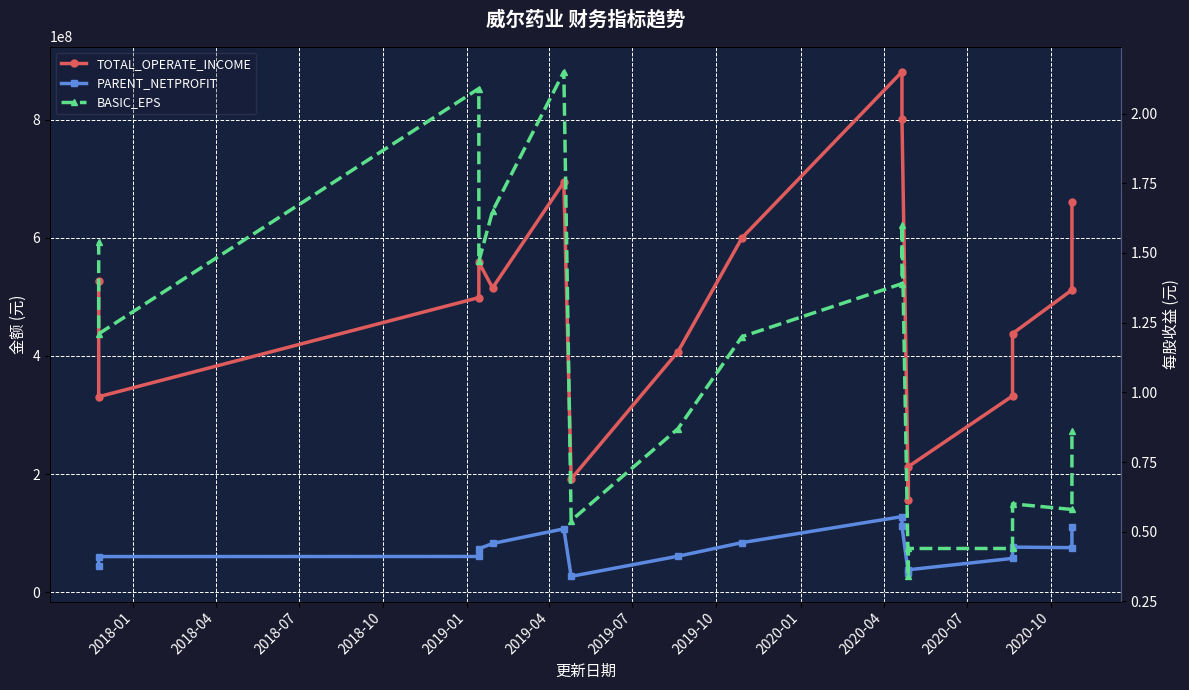

Reading left to right, list all the values displayed in this chart.

TOTAL_OPERATE_INCOME: 527598124.3	330990192.6	498690763.1	558443860.6	515127106.3	694110645.4	191806479.2	407453253.4	599908138.1	880756050.5	801451310.2	155405905.9	212735636.5	332267261.4	437784553.2	511622582.0	660725633.4
PARENT_NETPROFIT: 44827772.7	60493674.1	60671294.1	73674043.8	82629482.4	107432216.5	27022380.0	61153446.6	84101557.2	128107850.6	111814351.1	32186509.7	38166687.2	57449656.3	76504853.4	75603005.7	110375885.0
BASIC_EPS: 1.5	1.2	2.1	1.5	1.6	2.1	0.5	0.9	1.2	1.4	1.6	0.3	0.4	0.4	0.6	0.6	0.9